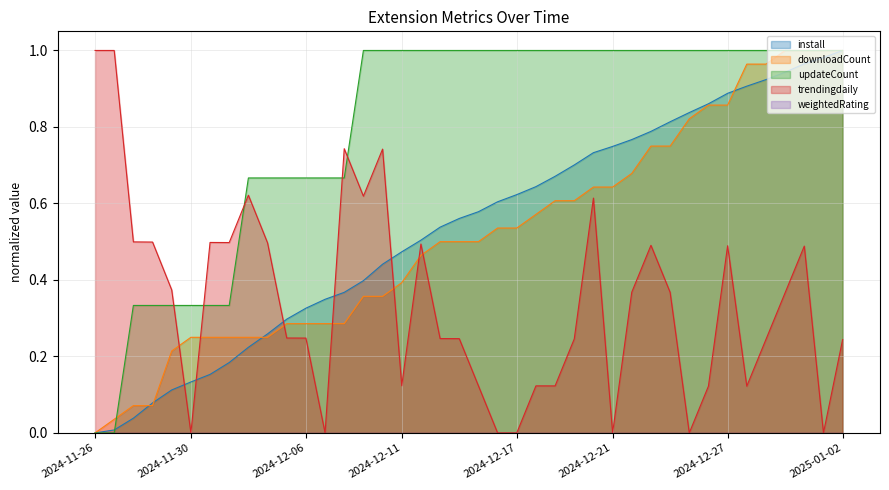

Does the chart have visible grid lines?

Yes